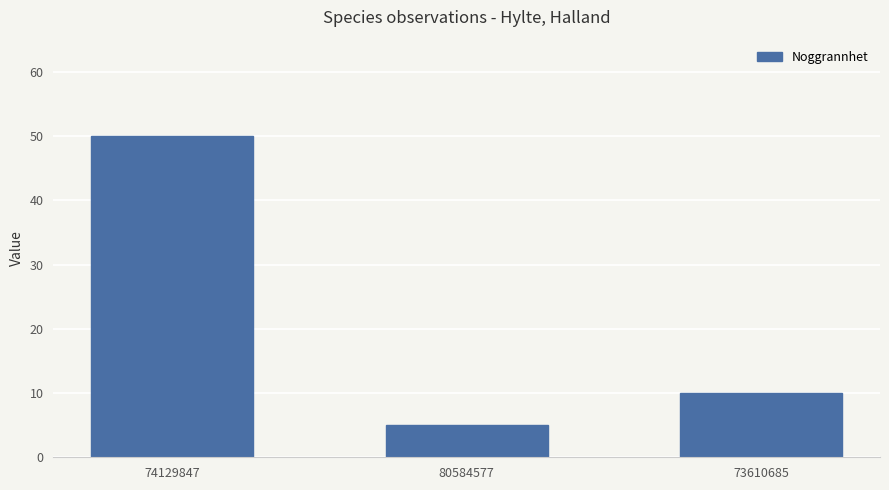

Read the value at 74129847, to the nearest 5.

50